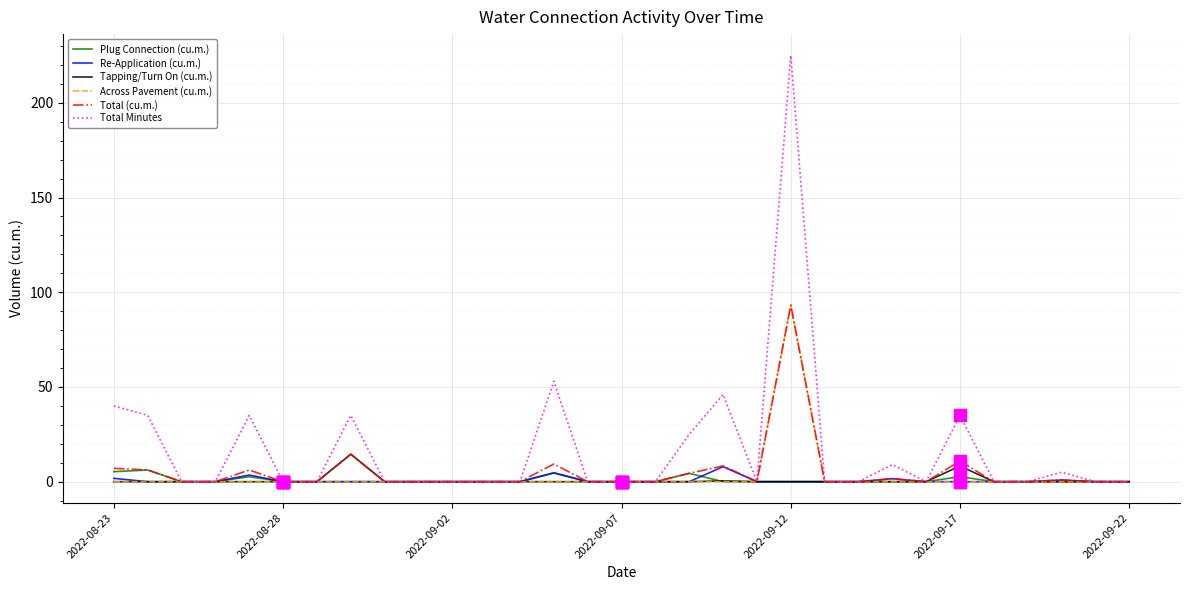

What is the maximum value shown in the chart?

225.0